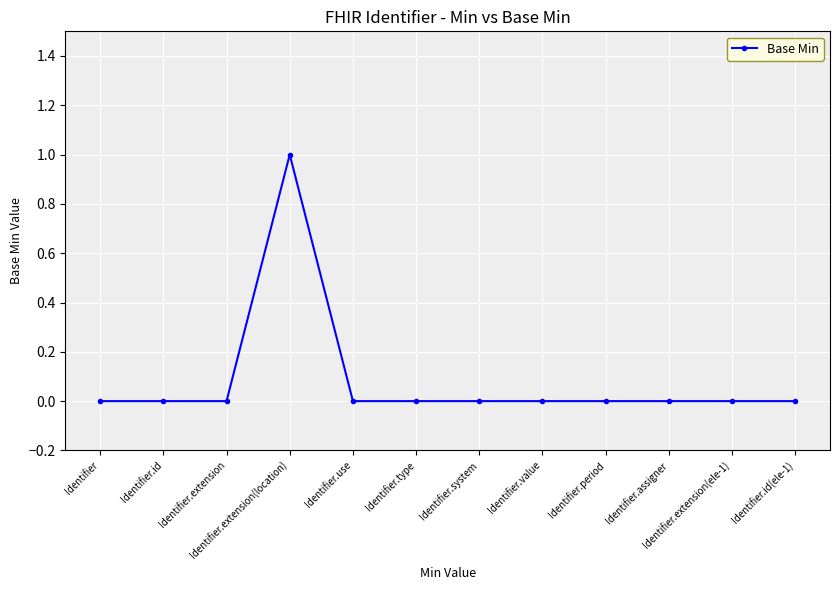

True or false: the data has more than 0 interior local peaks.

True